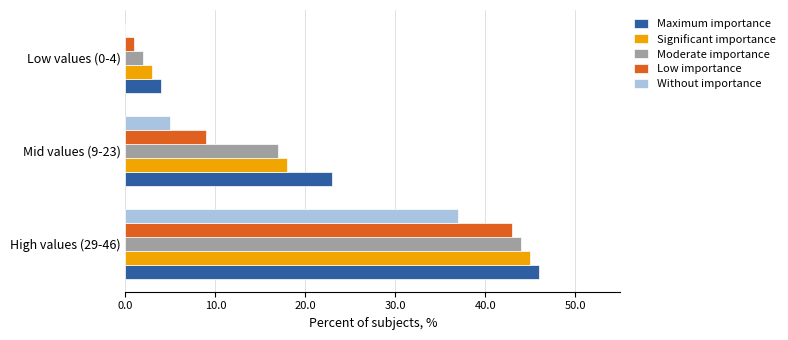

What is the approximate value of Low importance at High values (29-46), to the nearest 10?

40